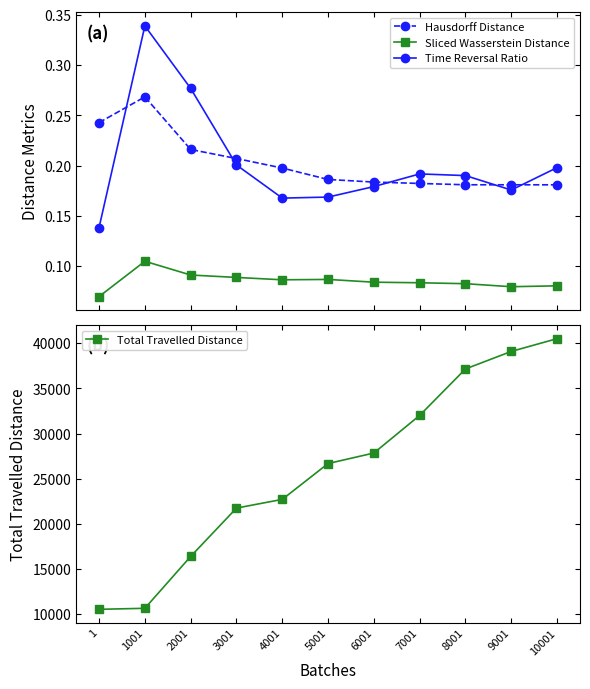

What is the difference between the highest and lowest values at 6001?

27839.1